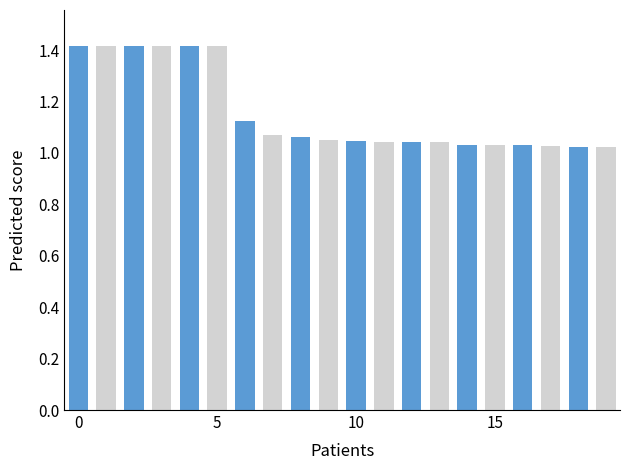

What is the difference between the second highest and second lowest values?

0.4